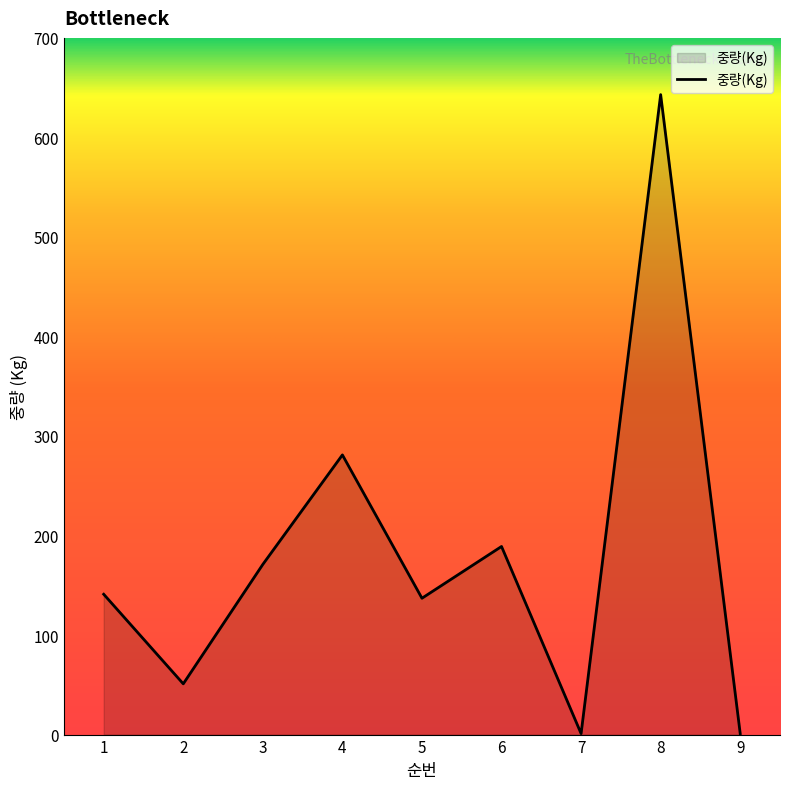

Does the chart display data point markers on the line(s)?

No